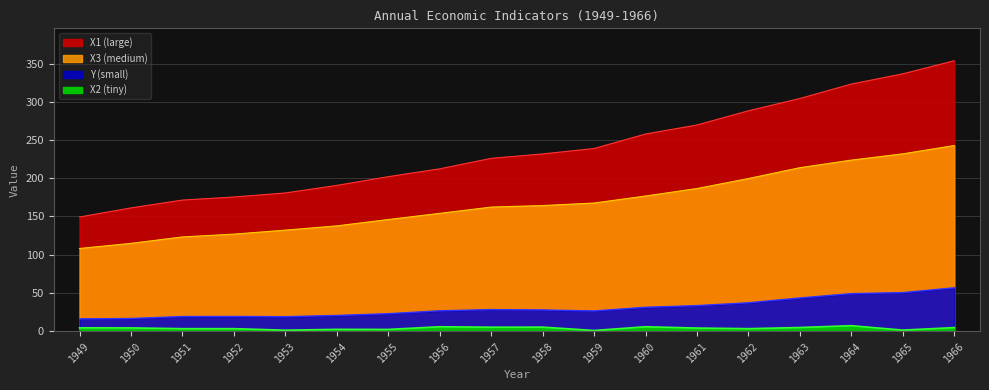

What is the spread (max minus min) of values at 1950?

157.1